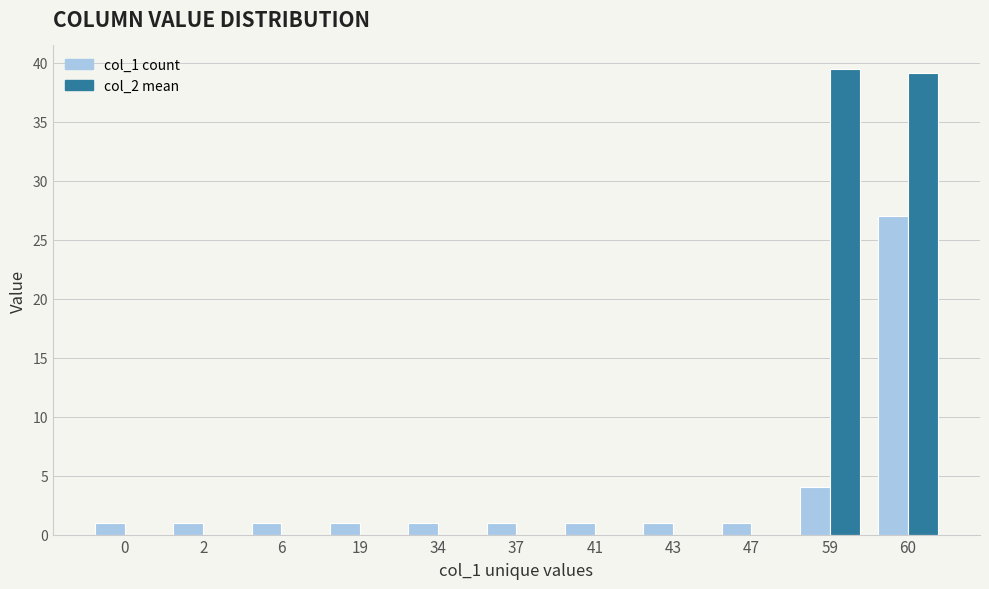

Is the value of col_1 count at 6 greater than the value of col_2 mean at 6?

Yes